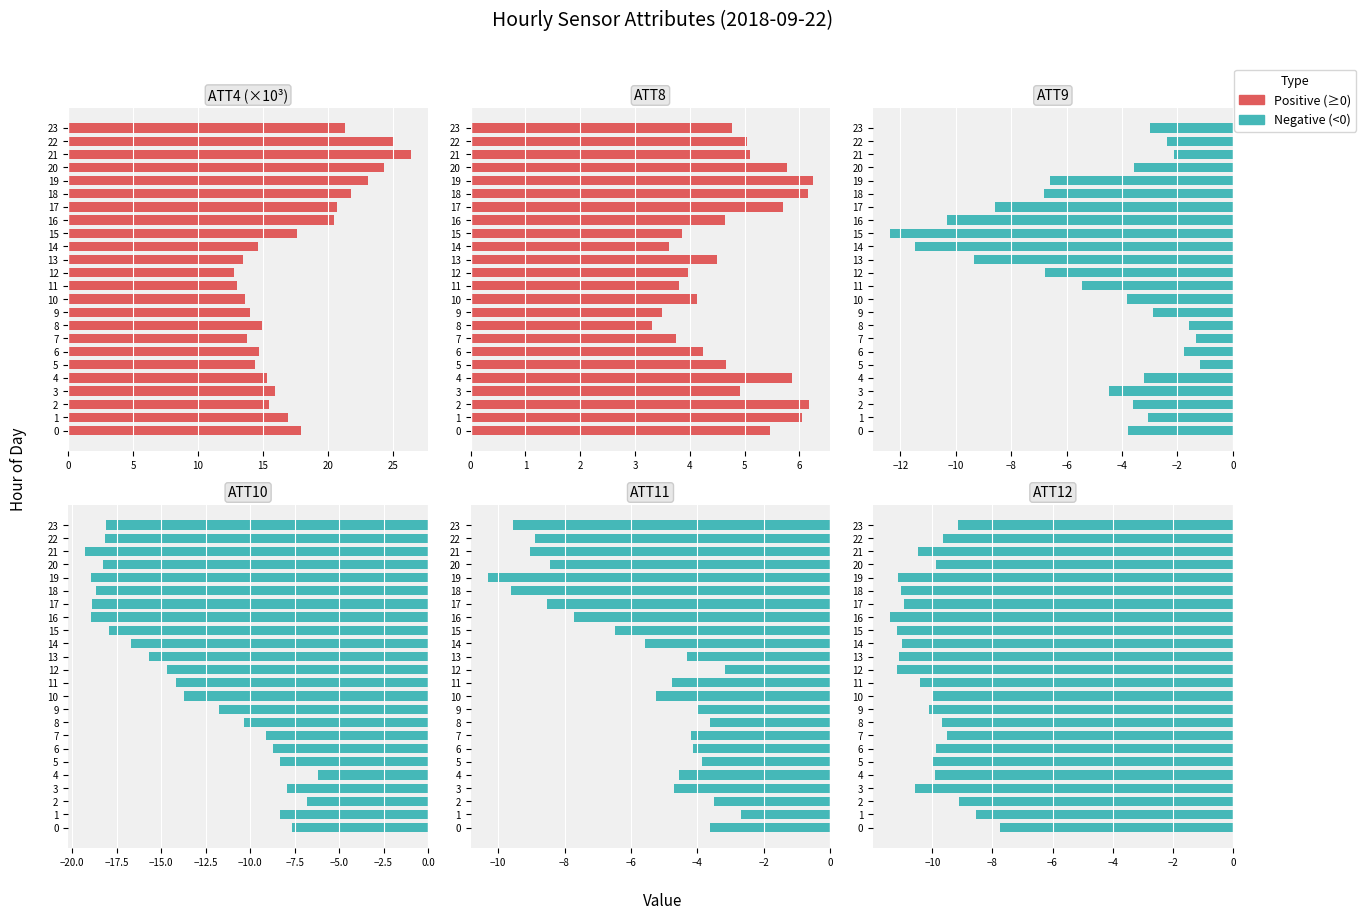

Is the value of ATT4 (×10³) at 3 greater than the value of ATT11 at 20?

Yes